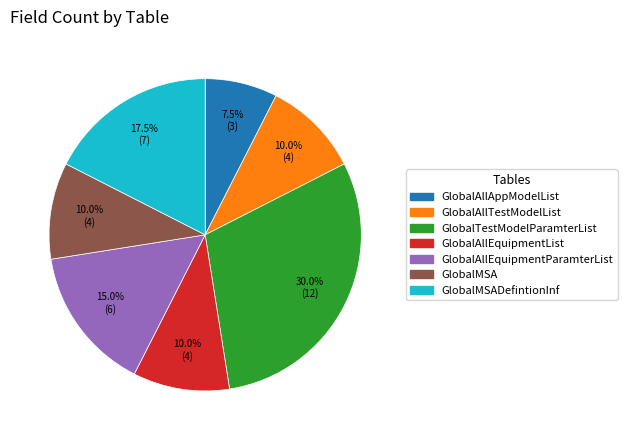

Is there a majority slice in this chart?

No